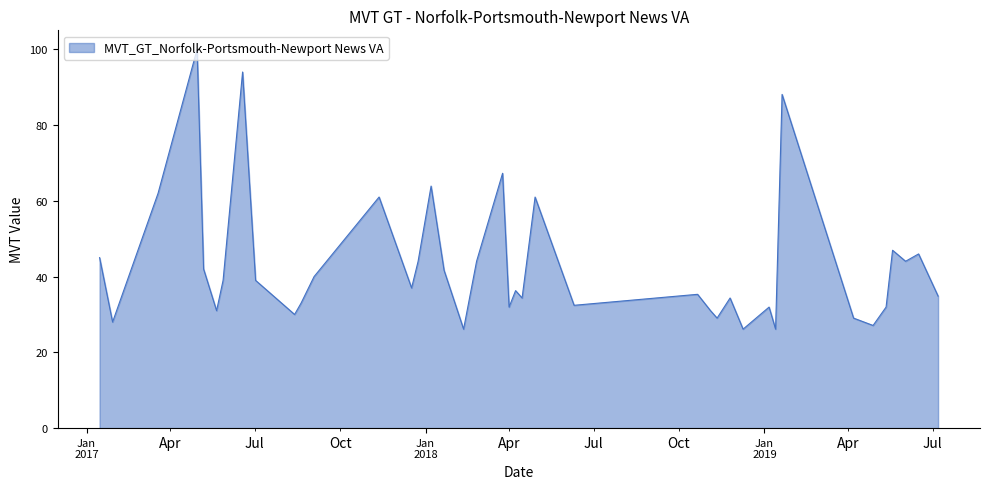

What is the difference between the maximum and minimum values?

73.9